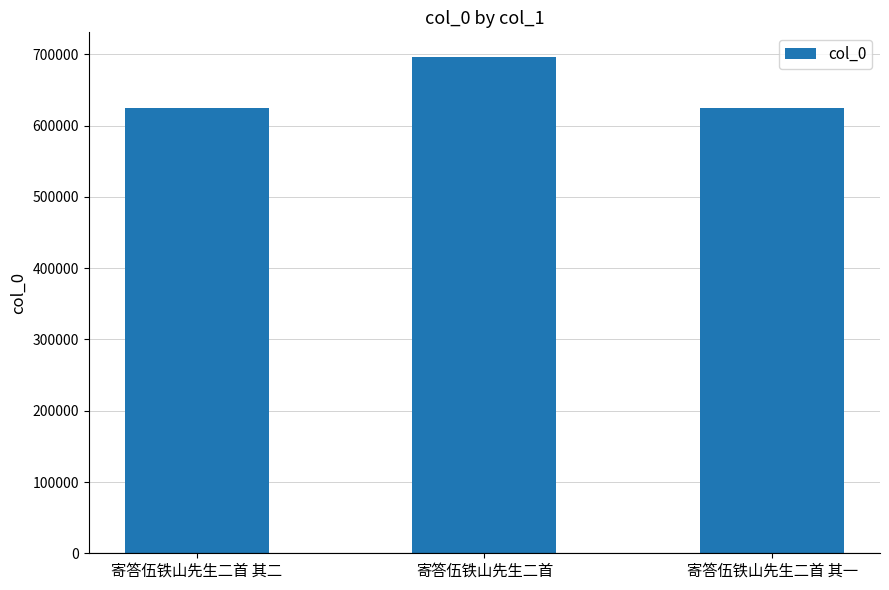

What is the value of the 2nd bar from the left?

696115